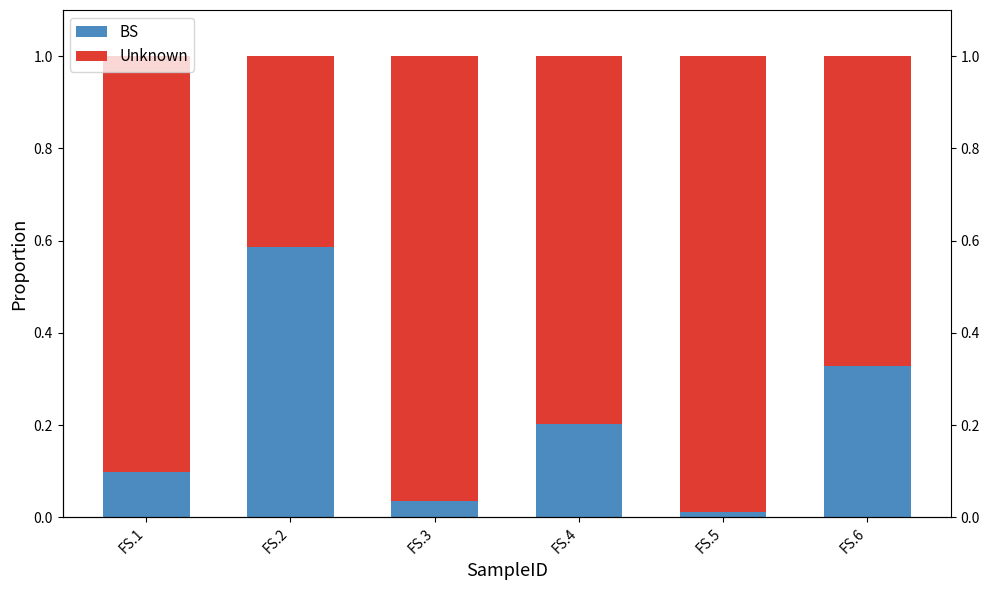

True or false: BS has a value of 0.1 at FS.1.

False